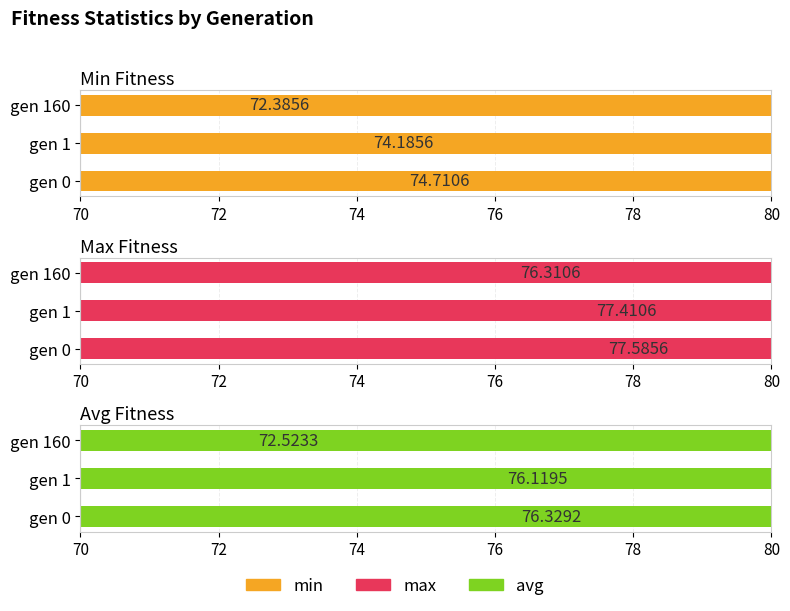

Does the chart contain any negative values?

No